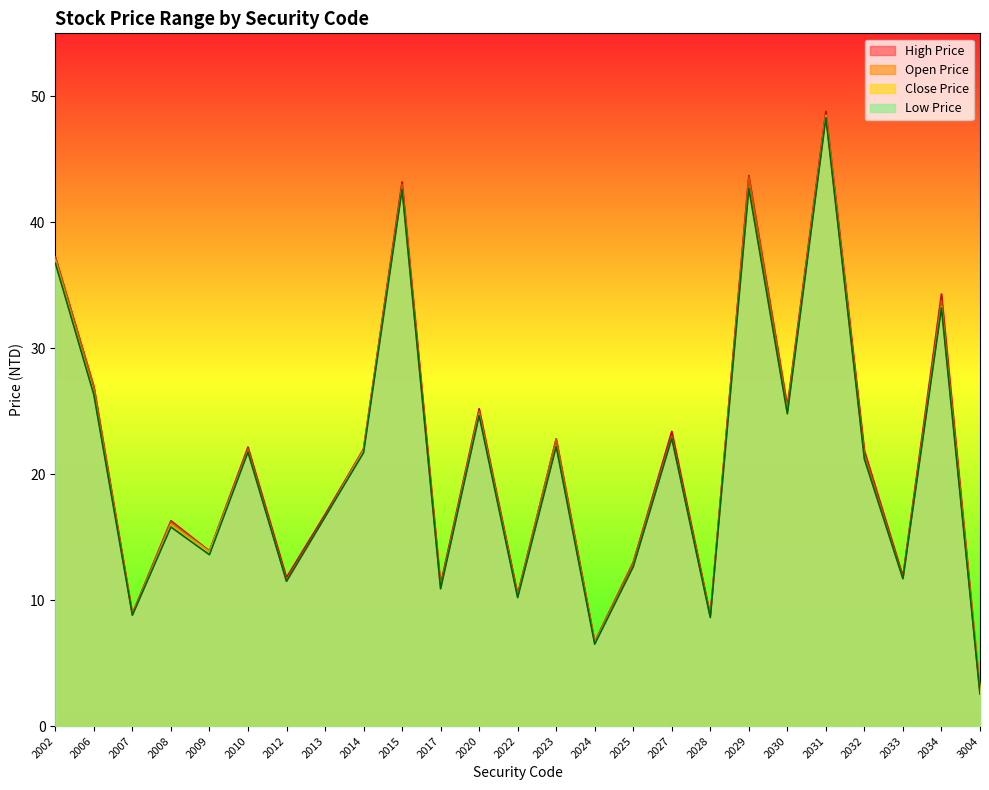

Between 2007 and 2006, which is larger?

2006